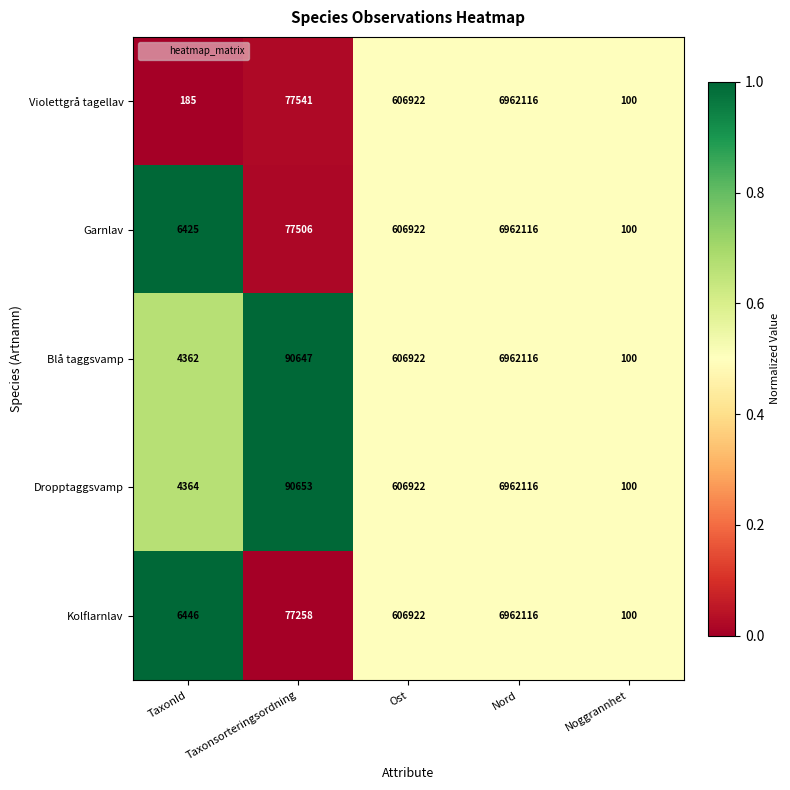

How many categories are shown in the chart?

5